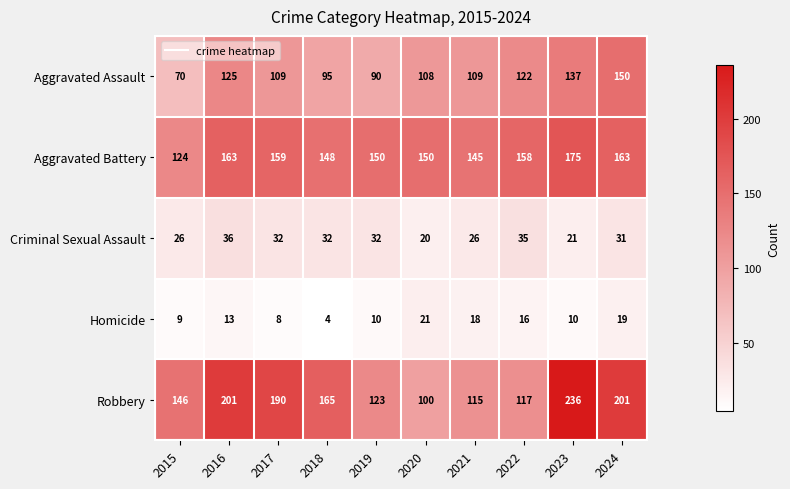

What is the difference between the second highest and minimum values in the Aggravated Battery series?

39